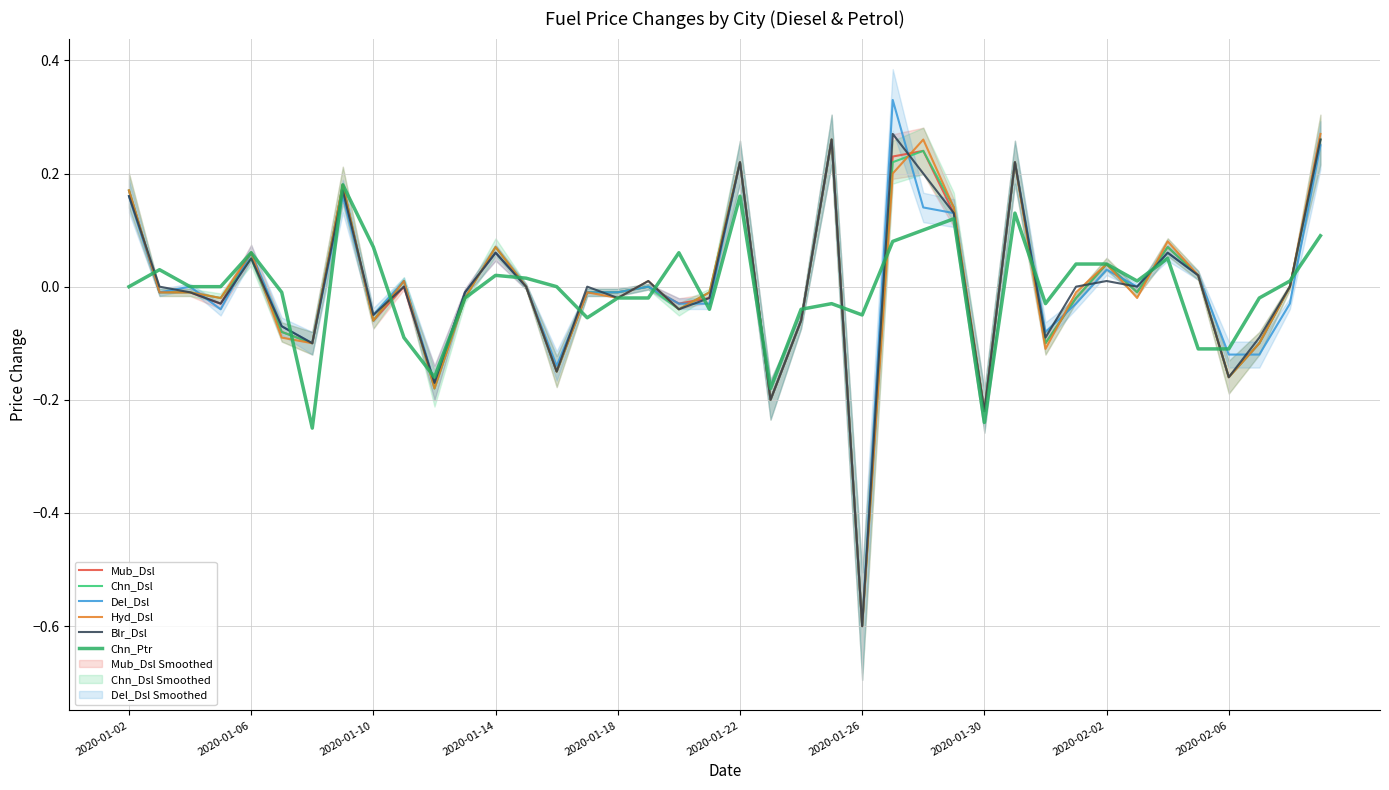

What is the difference between the second highest and minimum values in the Blr_Dsl series?

0.9